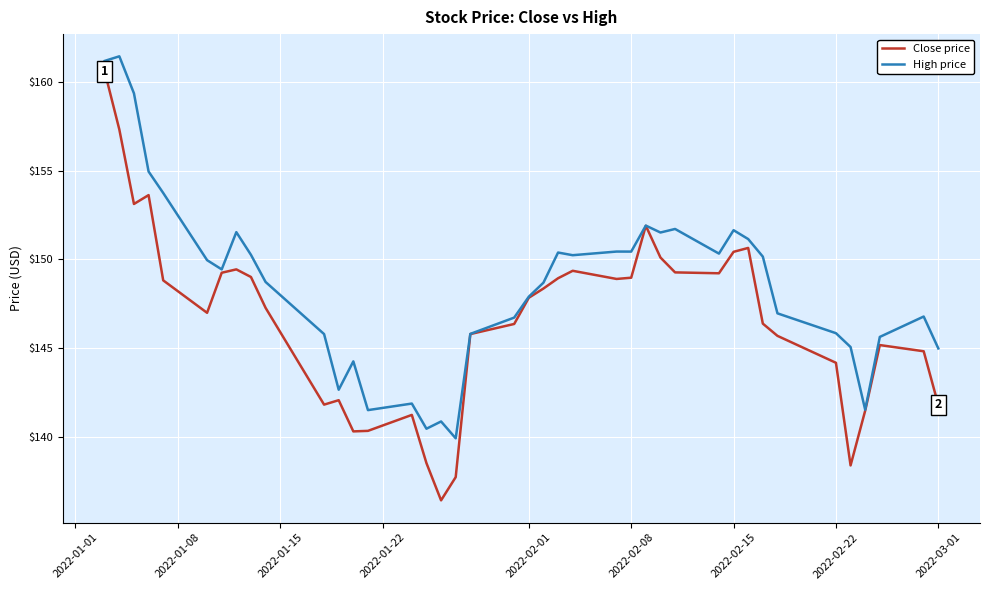

At how many categories does at least one series exceed 153?

5